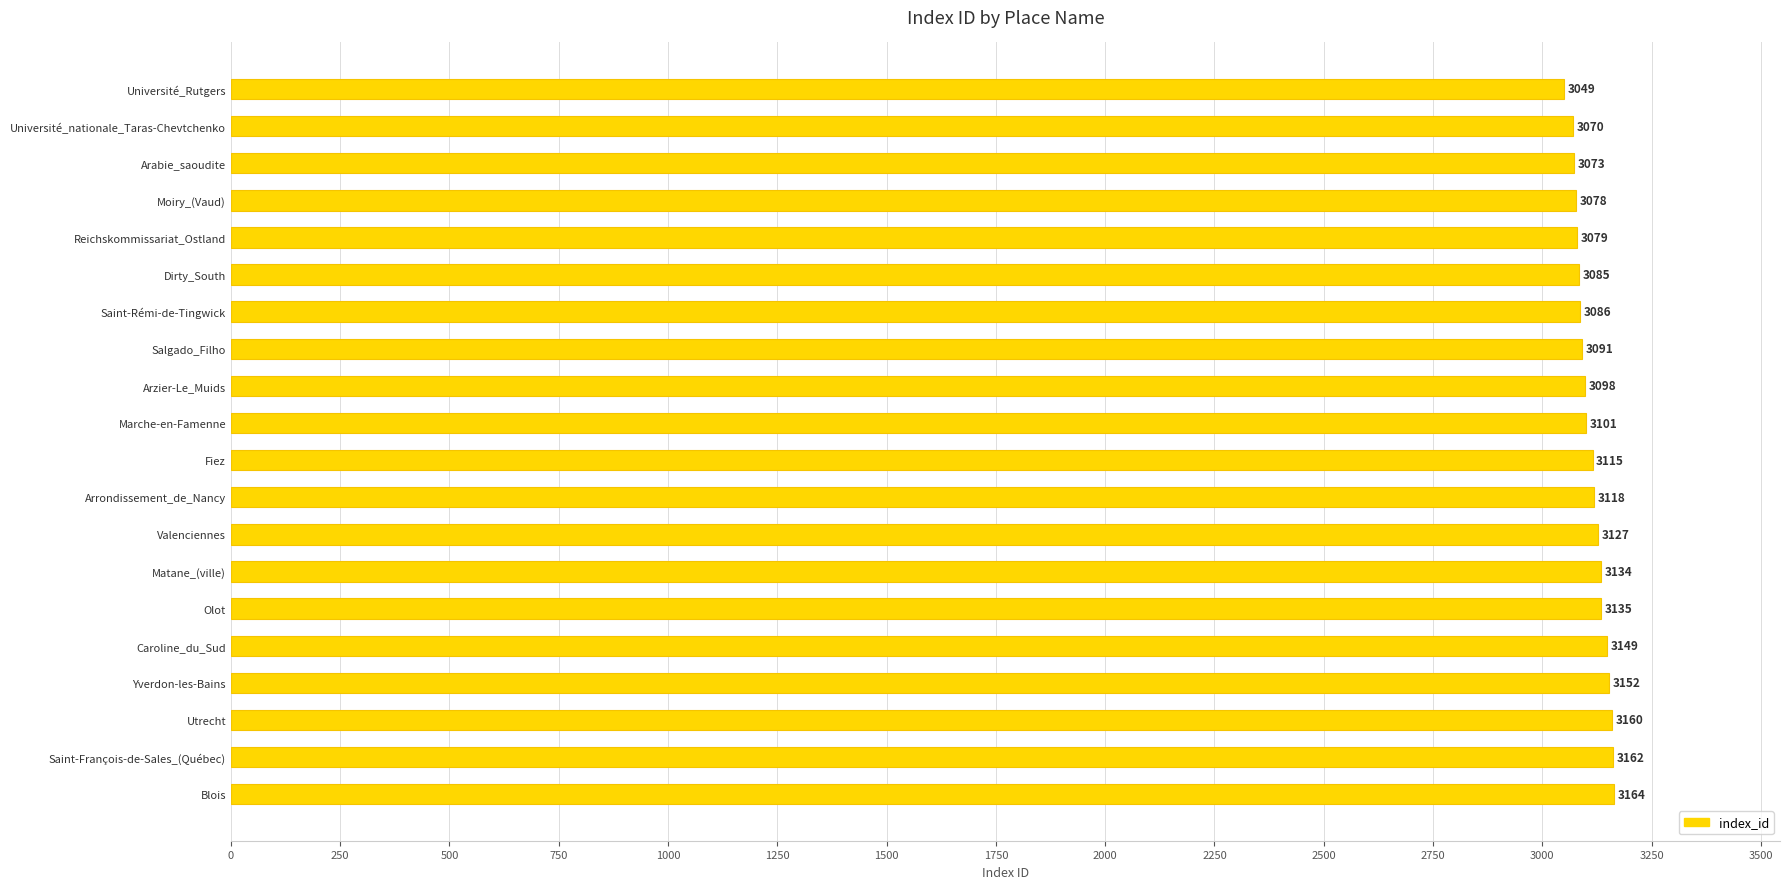

What is the change in value from Matane_(ville) to Utrecht?

+26